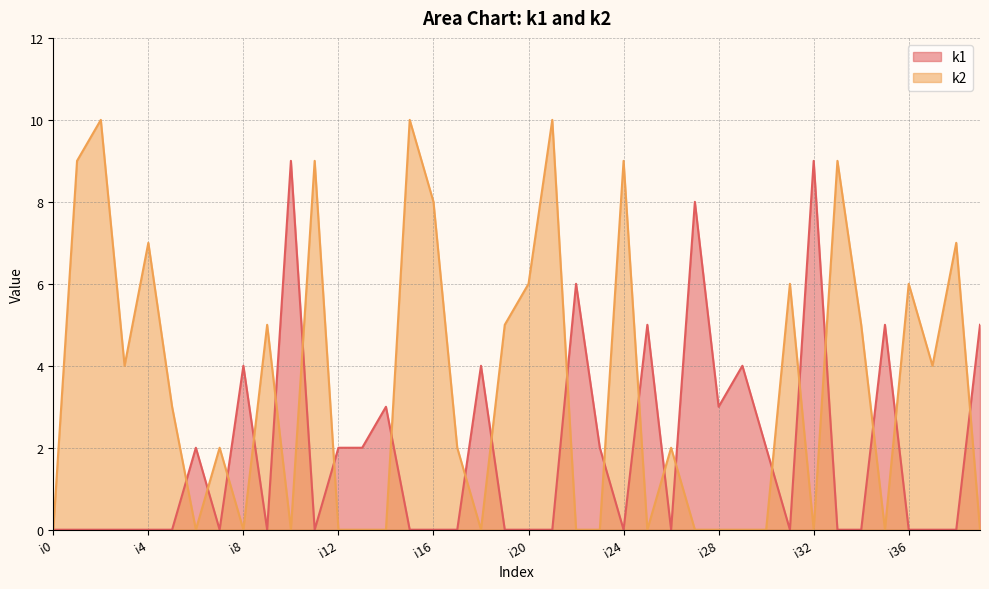

Which has a higher value, i37 or i13?

i13